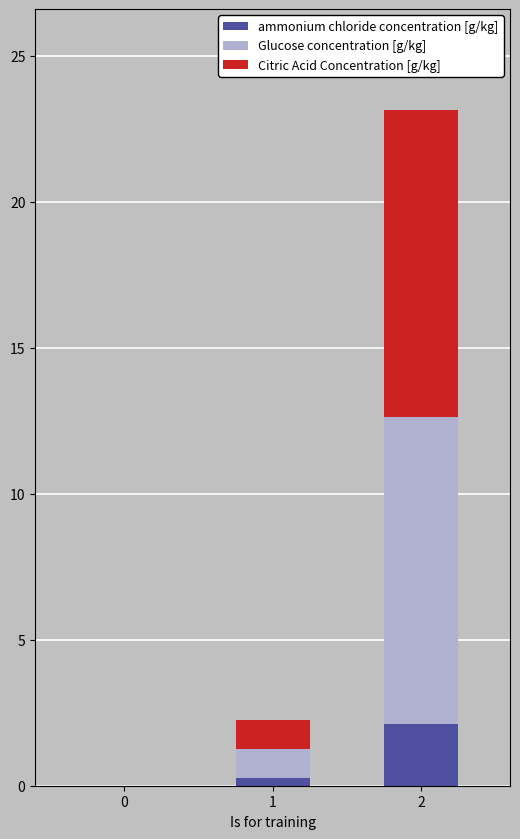

What is the total value across all series at 2?

23.1